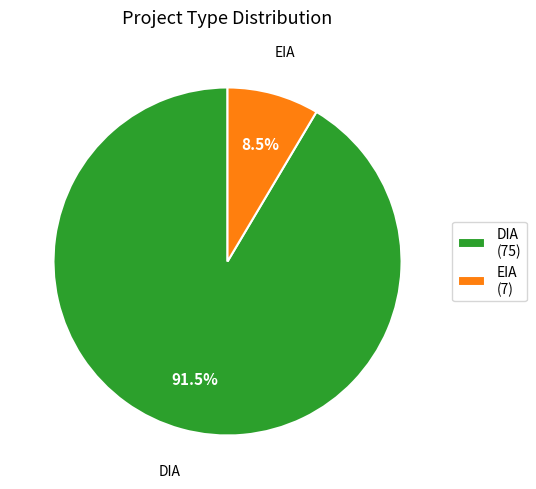

To the nearest percent, what is the combined percentage of EIA and DIA?

100%